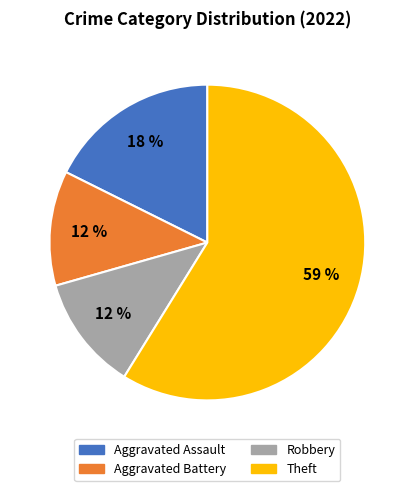

Does Robbery account for over 50% of the chart?

No